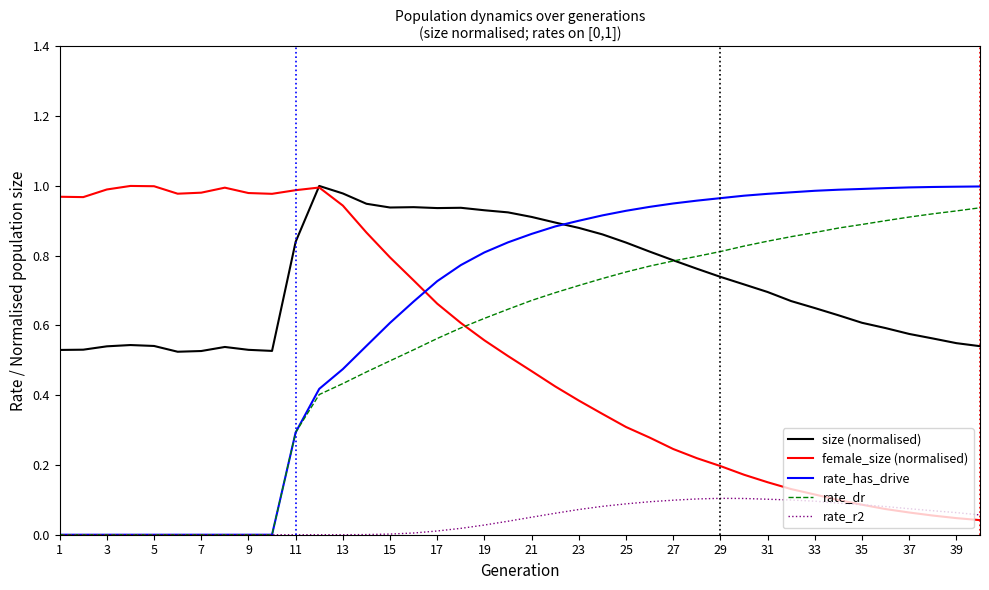

Which series has the largest total across all categories?

size (normalised)